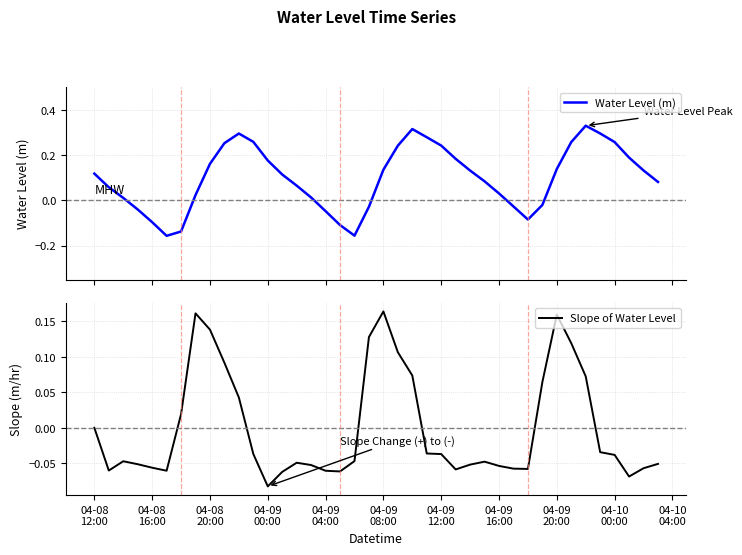

What is the minimum value shown in the chart?

-0.2